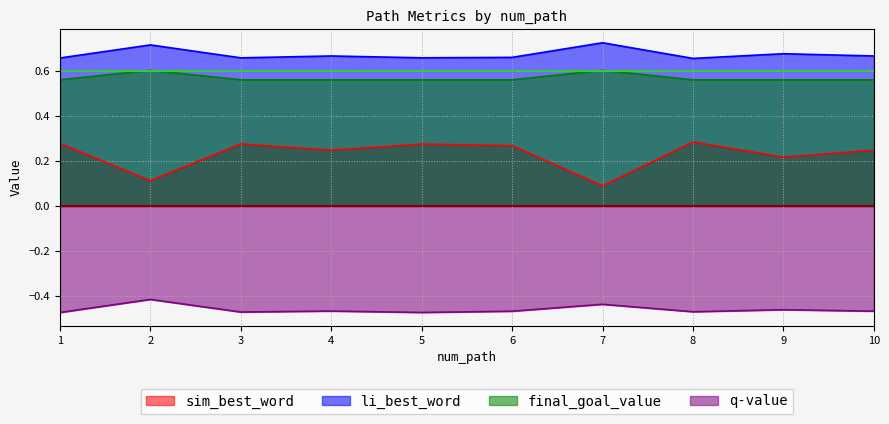

At how many categories does at least one series exceed 0?

10